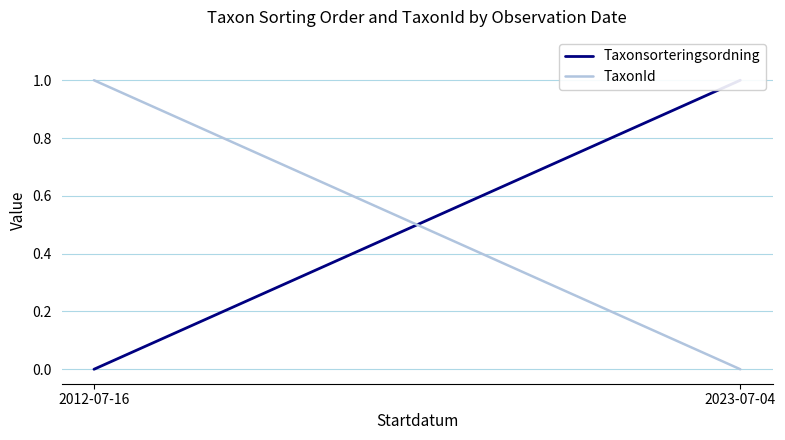

Which series has the largest total across all categories?

Taxonsorteringsordning